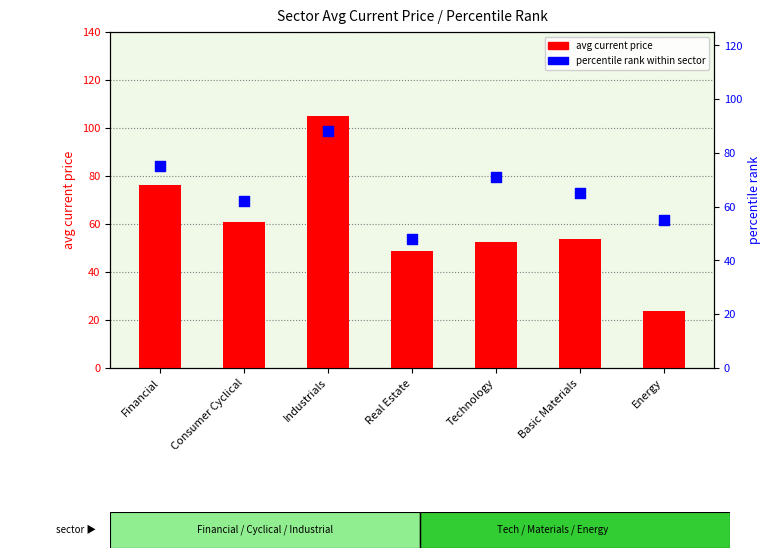

Which series reaches the maximum Y coordinate?

avg current price